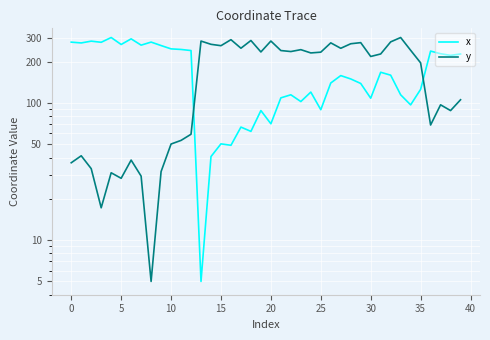

The value of x at 0 is 445.6. True or false?

False